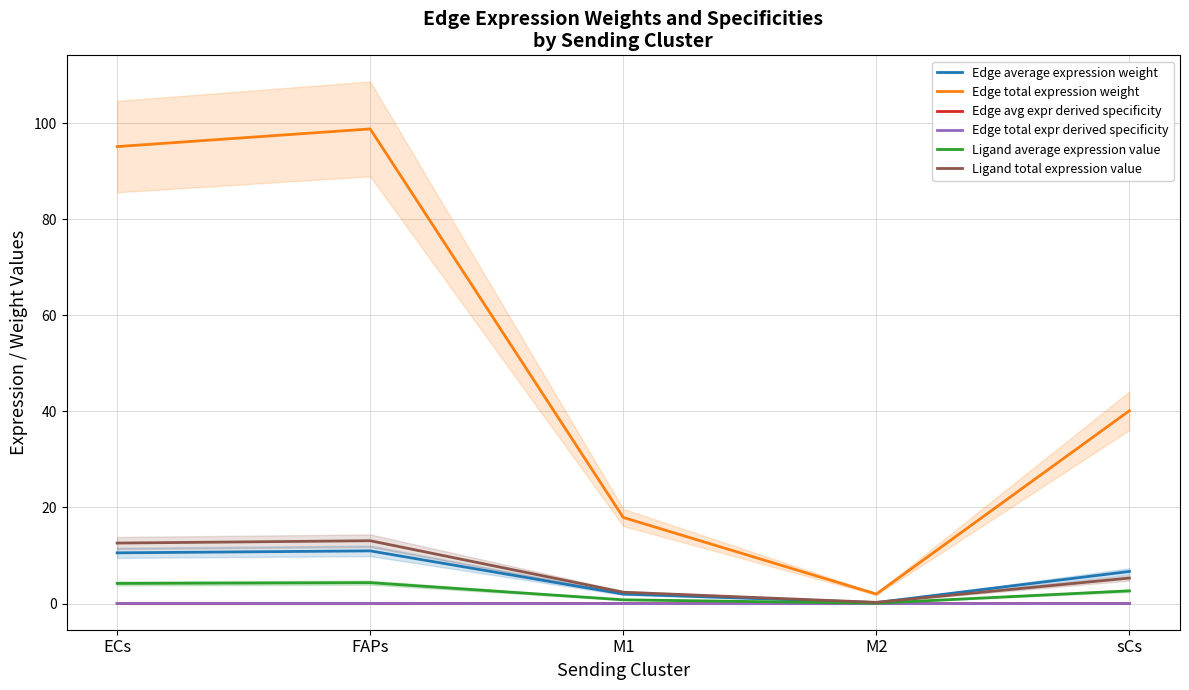

What is the highest value of the Ligand average expression value series?

4.4